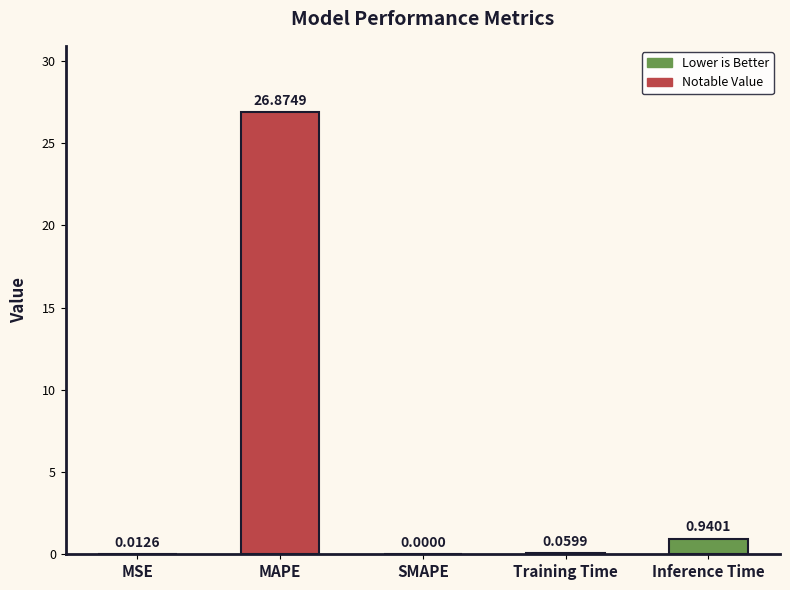

Where is the data nearest to the value 13?

Inference Time